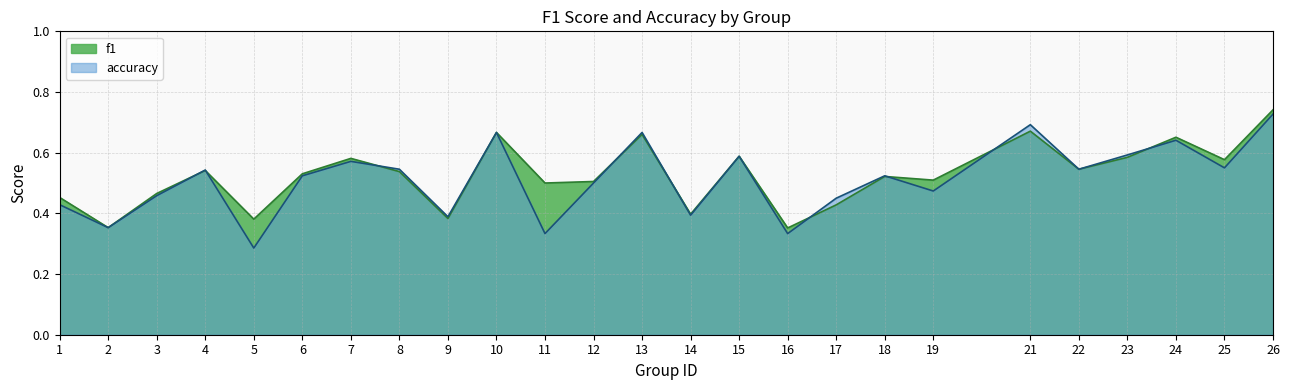

True or false: accuracy has more than 0 points higher than both neighbors.

True